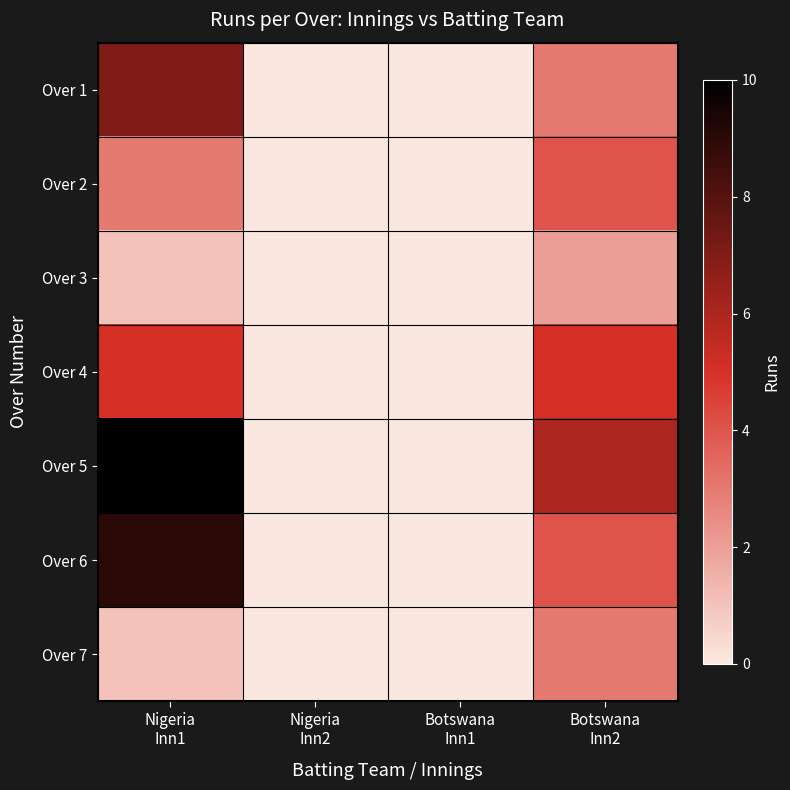

What is the difference between the highest and lowest values at Botswana
Inn2?

4